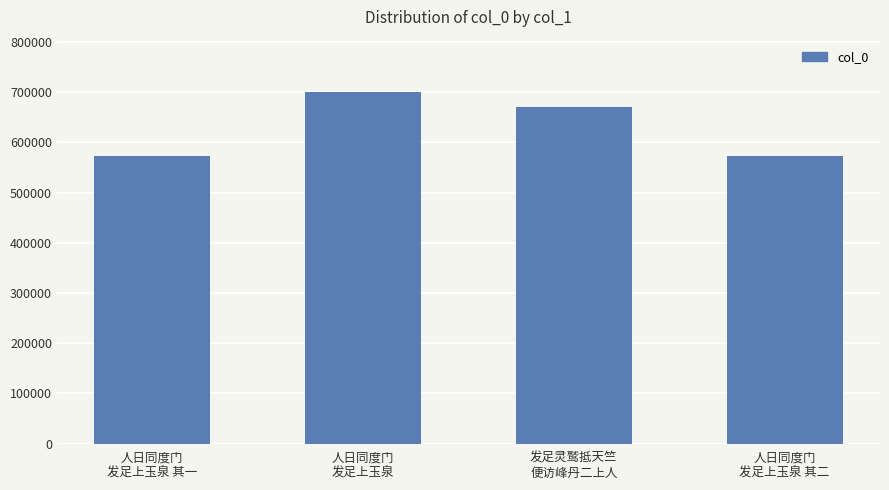

Which has a higher value, 人日同度门
发足上玉泉 其一 or 人日同度门
发足上玉泉?

人日同度门
发足上玉泉